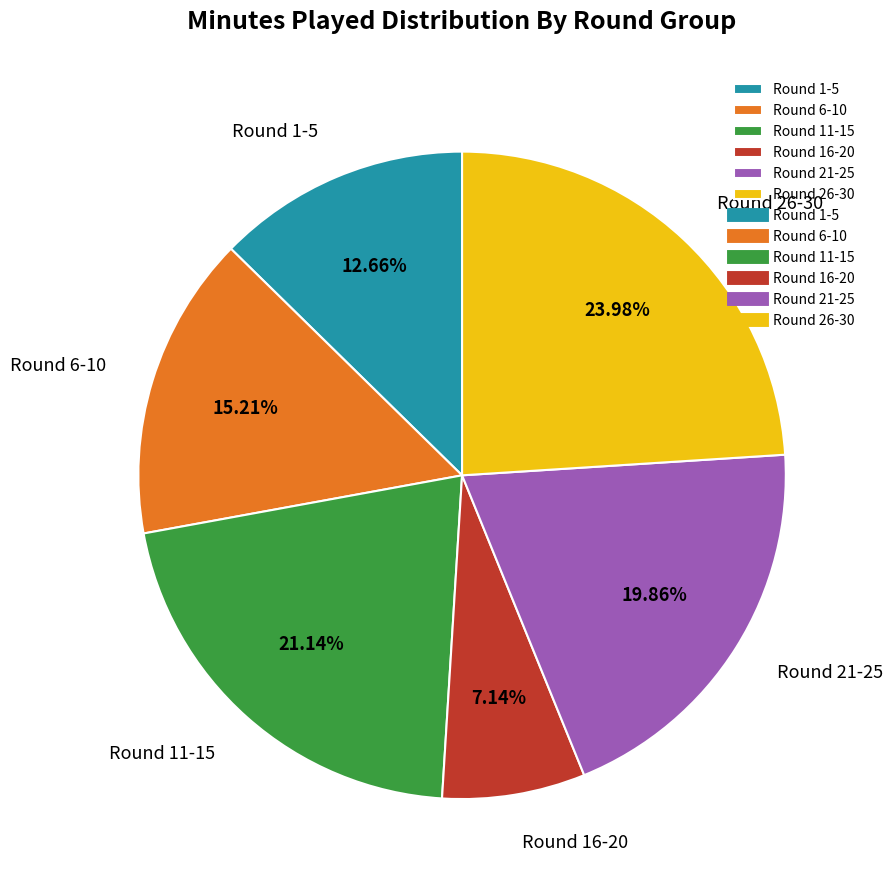

Rank the categories by value from lowest to highest.

Round 16-20, Round 1-5, Round 6-10, Round 21-25, Round 11-15, Round 26-30